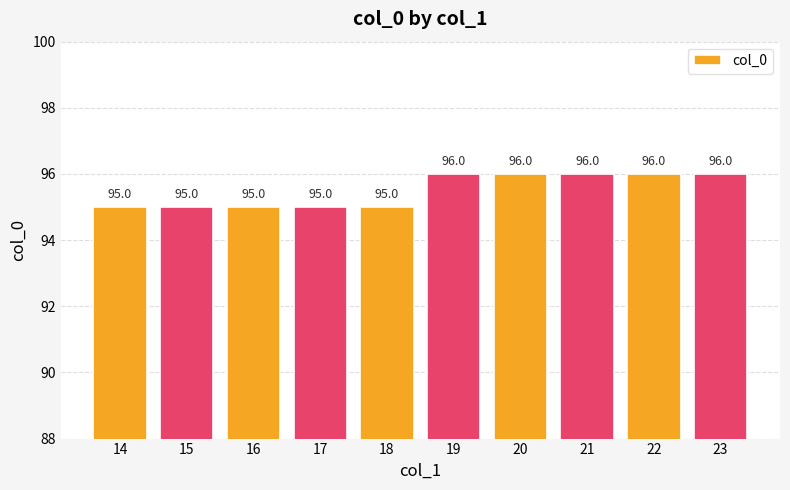

What is the ratio of the value at 16 to the value at 22?

1.0